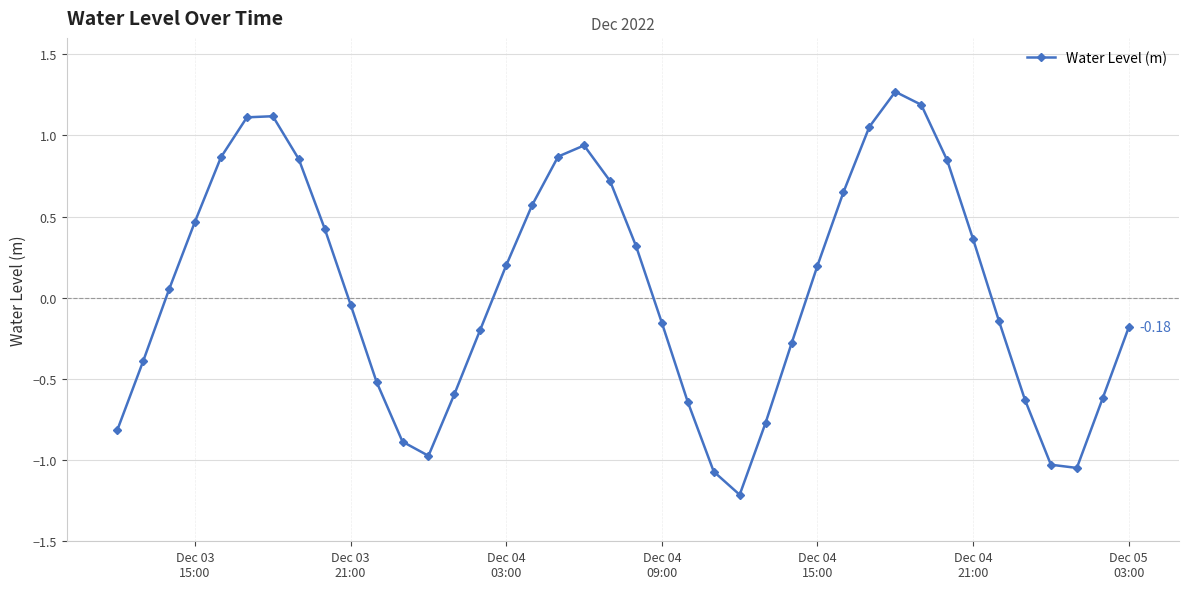

True or false: the data has more than 2 interior local peaks.

True